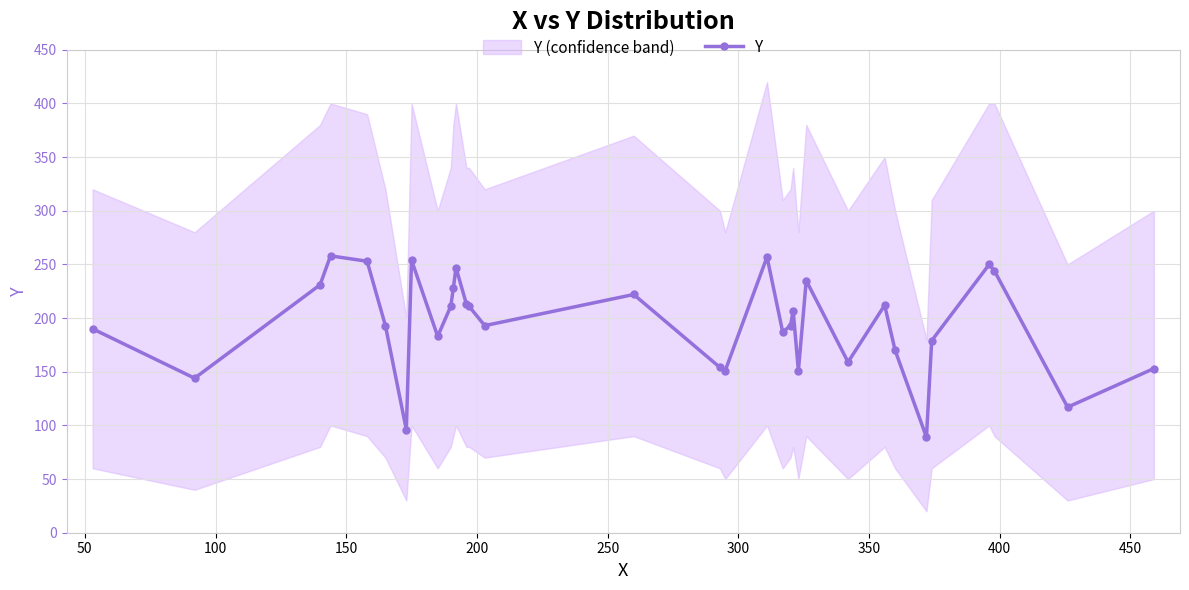

What is the value of the Y point at the 11th from the left?

228